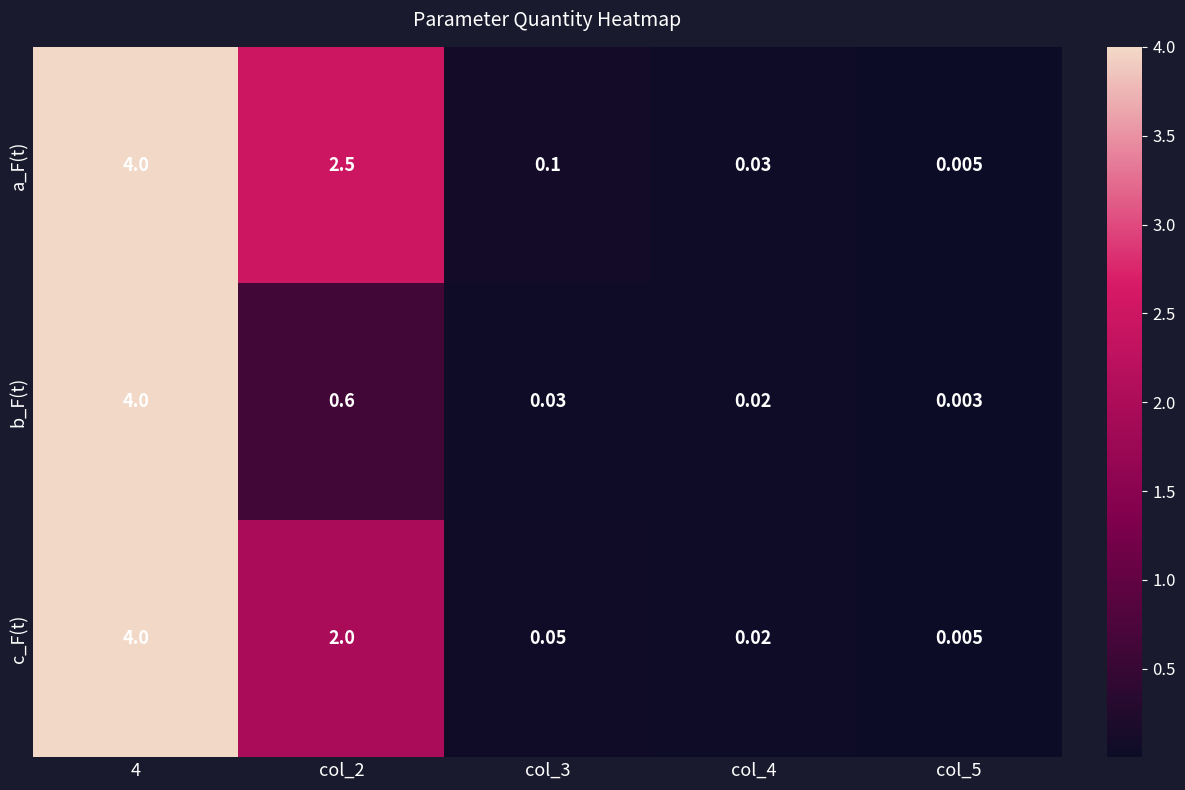

Which series has the widest spread of values?

b_F(t)